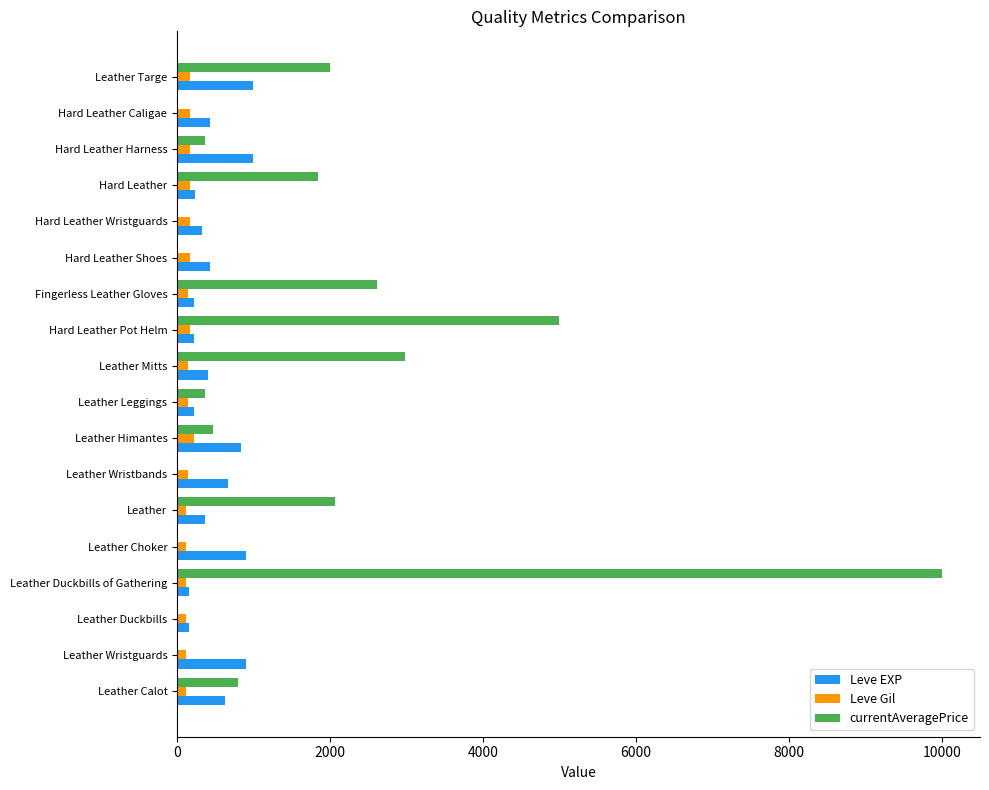

Between Leather and Hard Leather Wristguards, which series saw the biggest shift?

currentAveragePrice